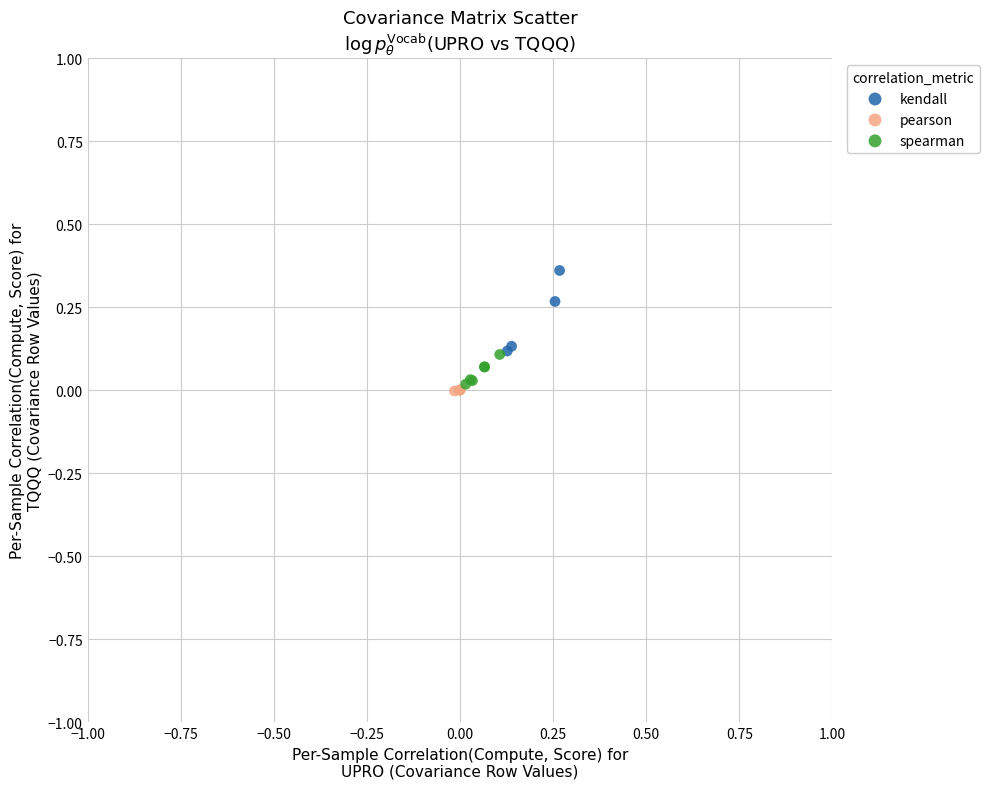

Which series contains the highest Y value?

kendall